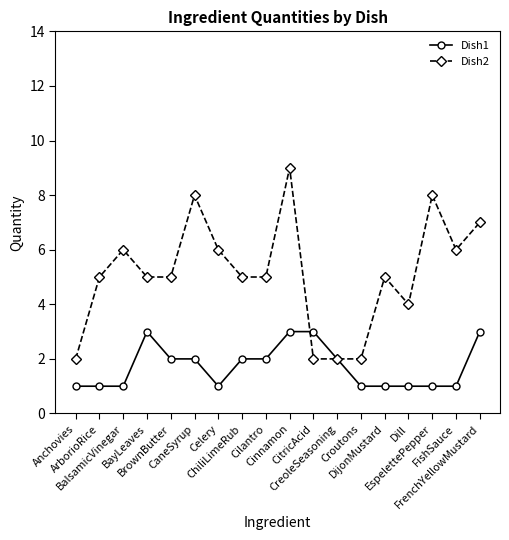

Where do Dish1 and Dish2 first cross each other?

Cinnamon and CitricAcid